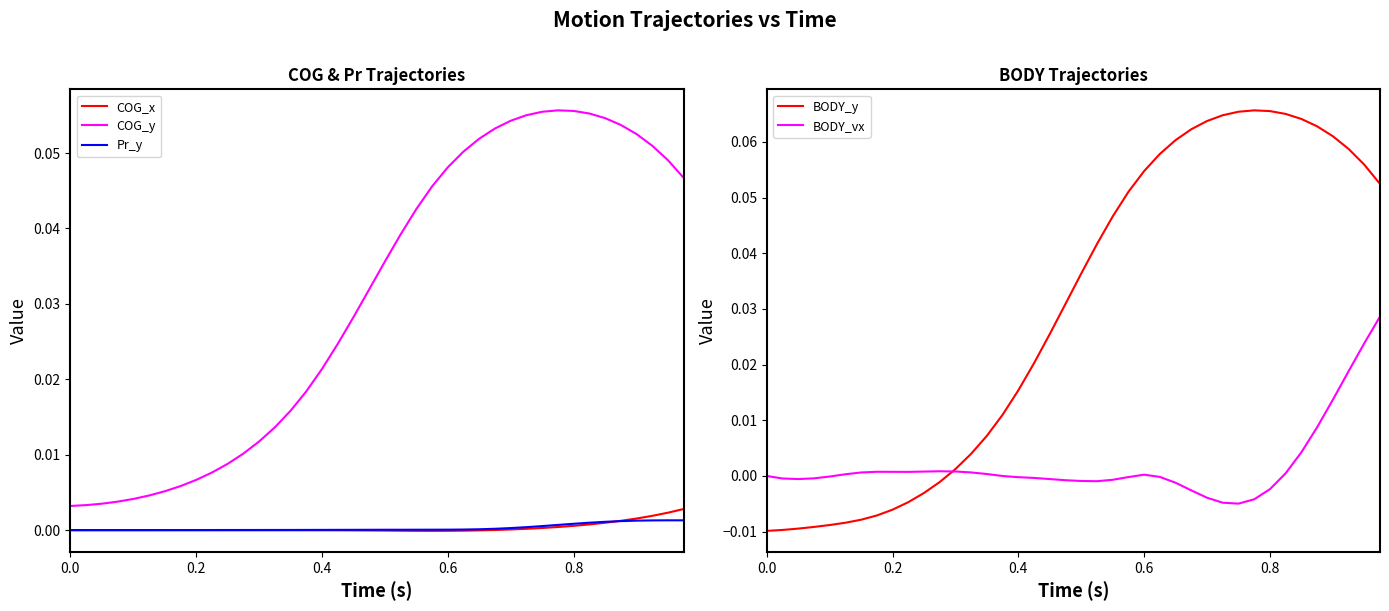

True or false: COG_x has a value of -0.0 at 0.6.

True